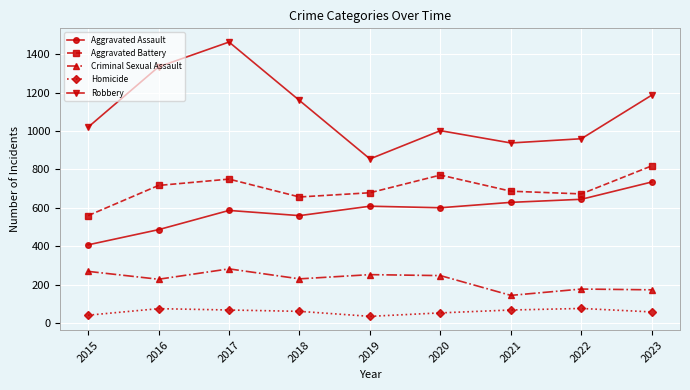

Is it true that Aggravated Assault equals 253 at 2015?

False